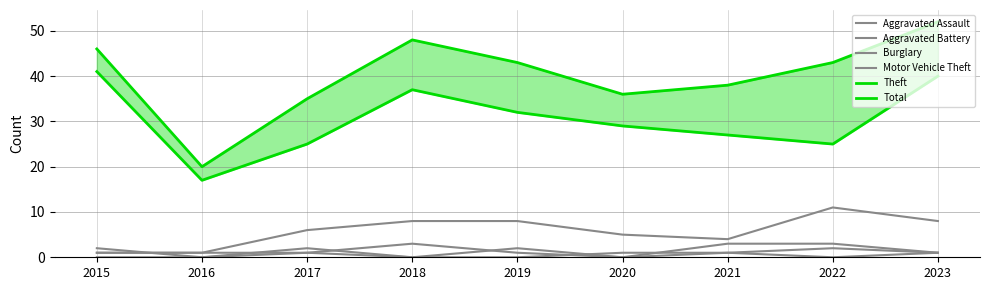

How many data points in Theft are less than 29?

4